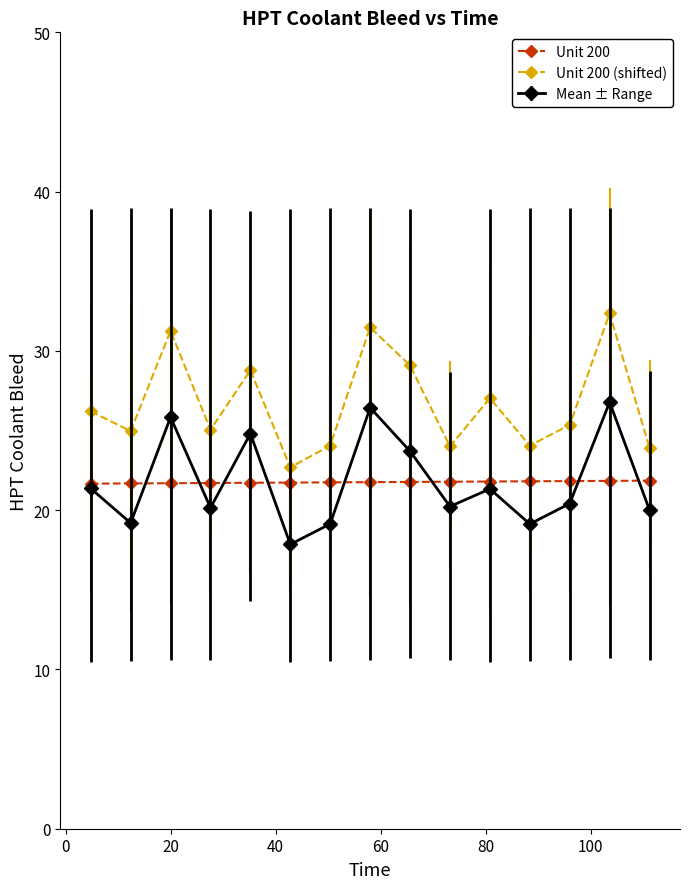

What is the lowest value of the Mean ± Range series?

17.9